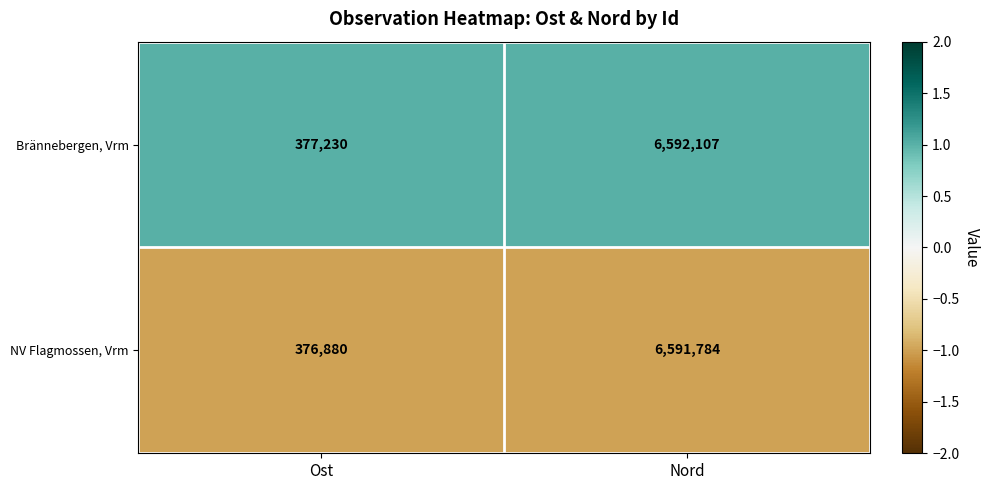

What is the smallest value displayed?

376880